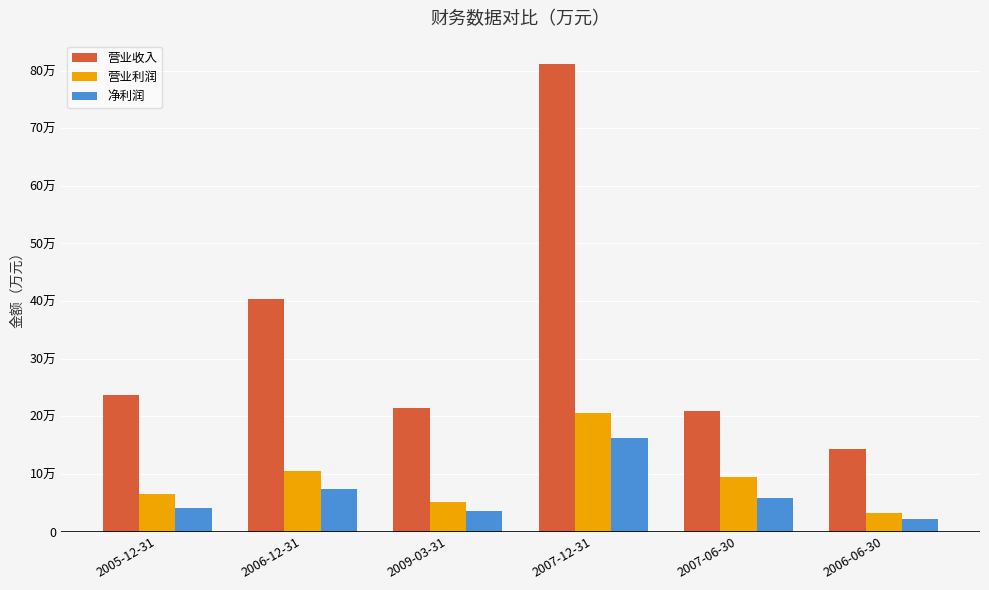

What position from the right is 2006-12-31?

5